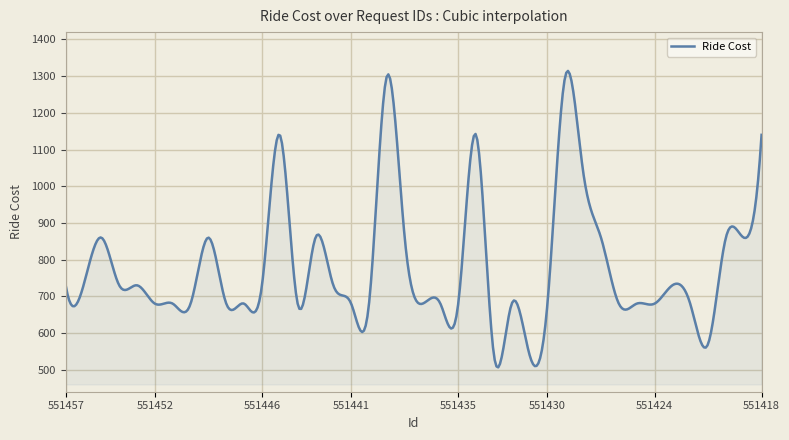

What is the minimum value shown in the chart?

506.4